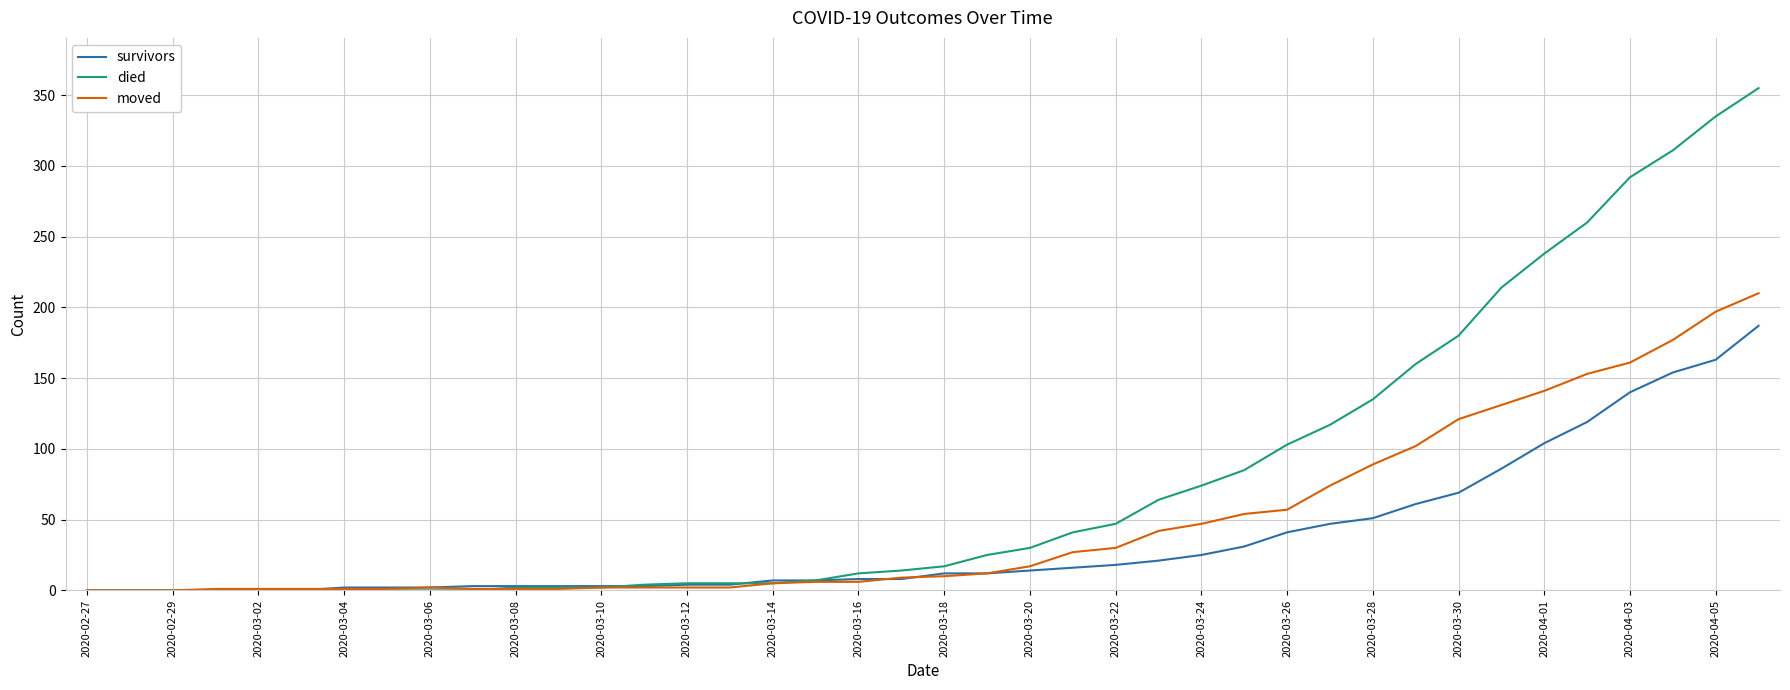

Rank the series by their maximum value, from lowest to highest.

survivors, moved, died